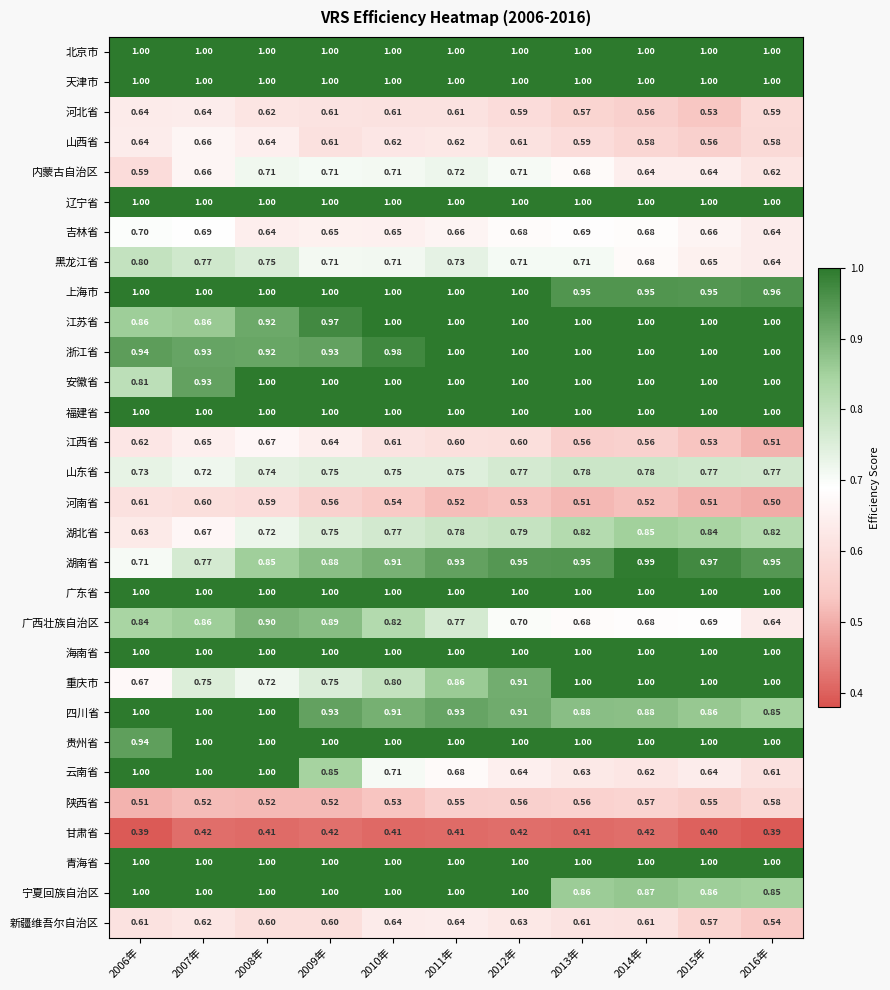

Is the value of 青海省 at 2009年 greater than the value of 贵州省 at 2006年?

Yes